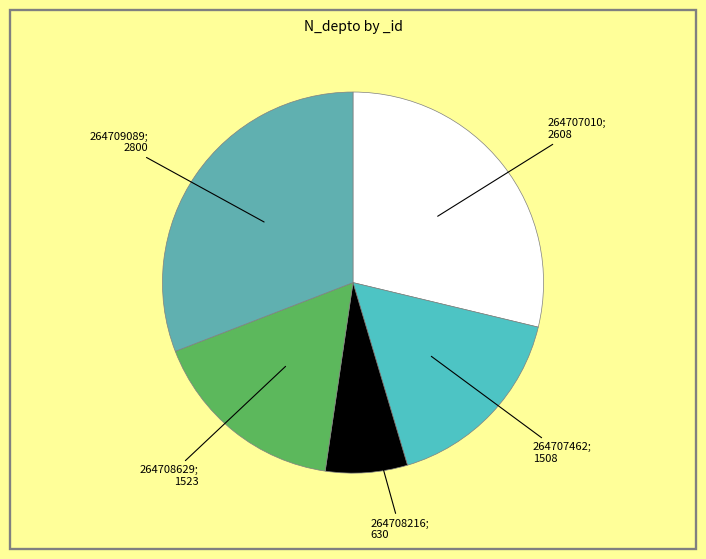

How many slices are in this pie chart?

5